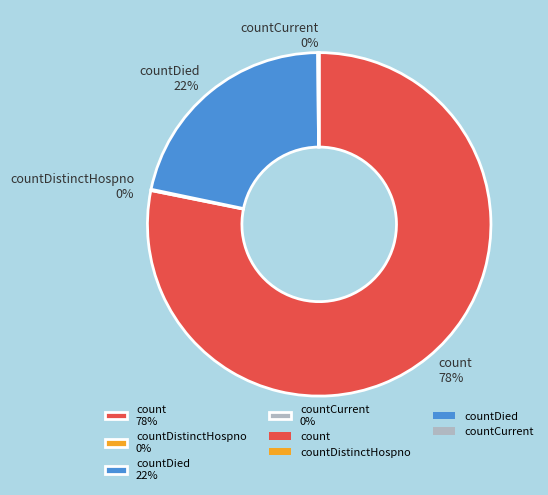

Is count 78% the majority of the pie?

Yes